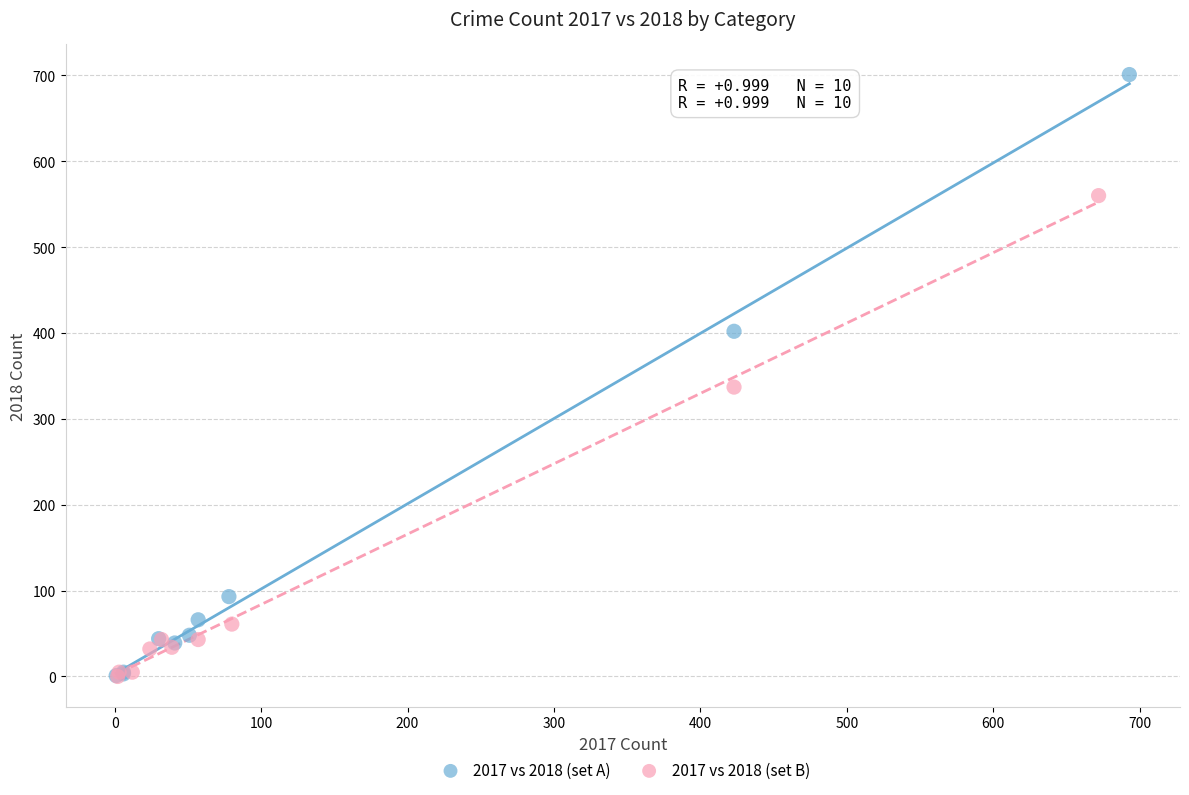

Which series has the widest spread of Y values?

2017 vs 2018 (set A)